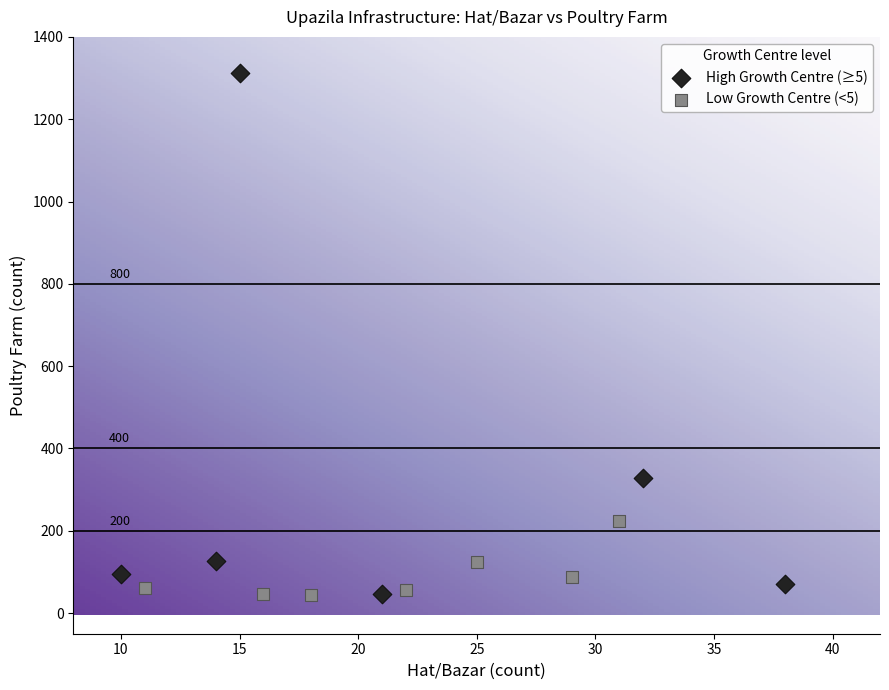

Which series contains the highest Y value?

High Growth Centre (≥5)